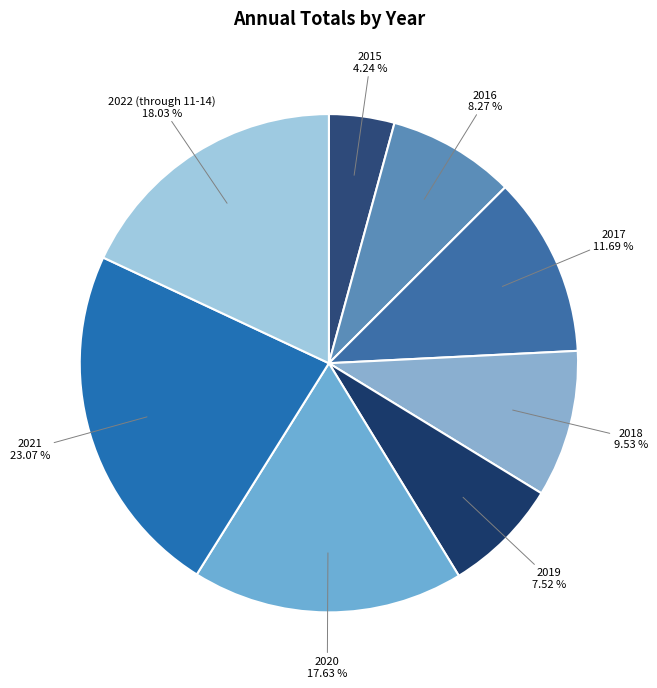

How many slices are in this pie chart?

8